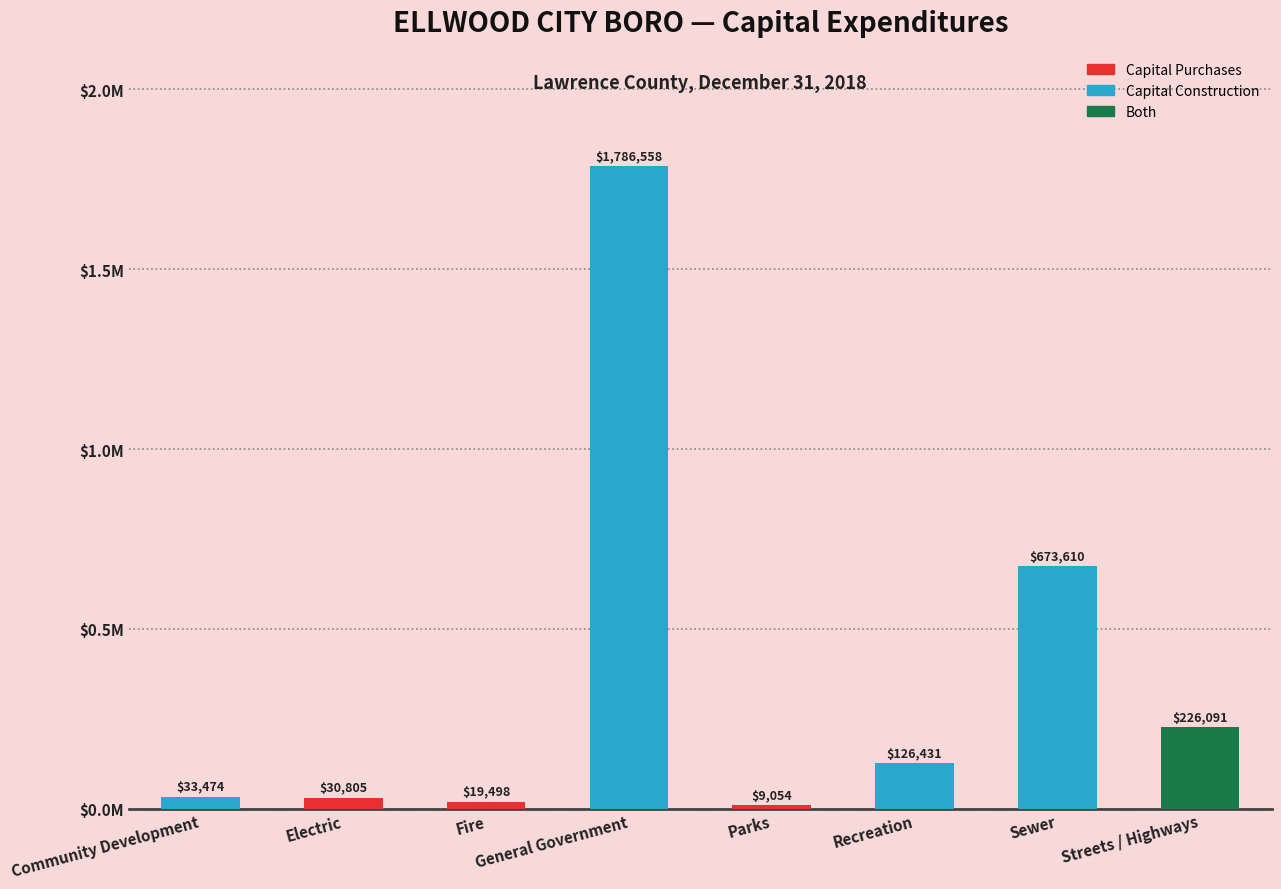

Rank the categories by value from lowest to highest.

Parks, Fire, Electric, Community Development, Recreation, Streets / Highways, Sewer, General Government